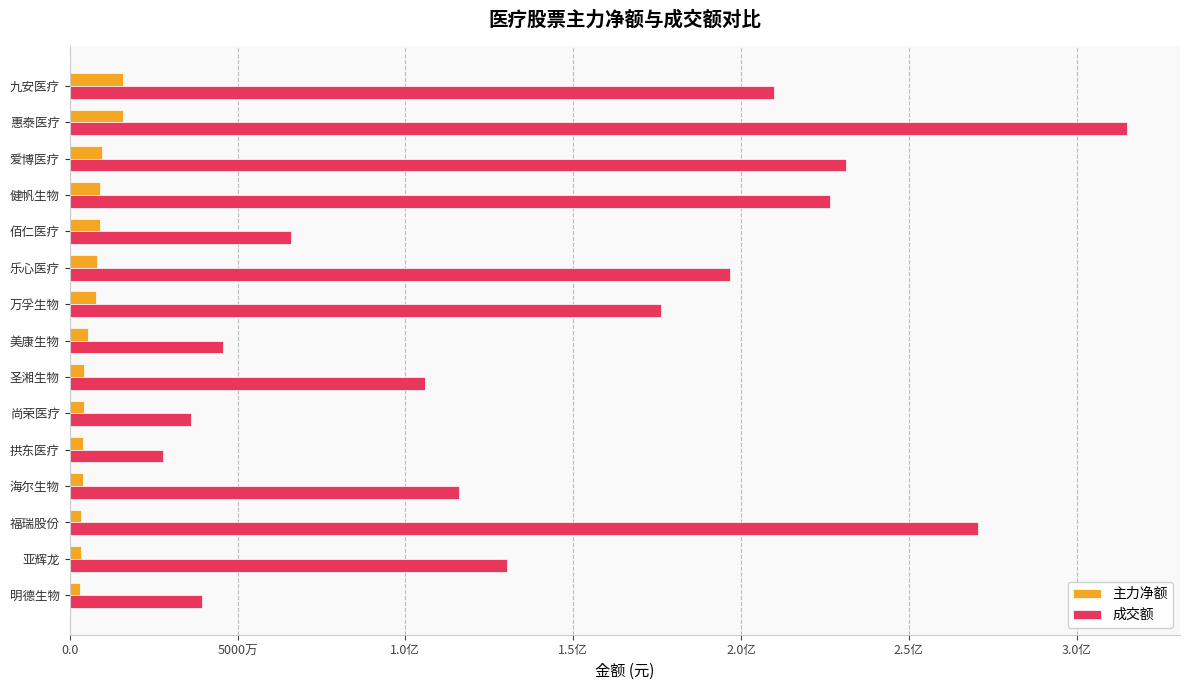

What is the difference between the second highest and minimum values in the 主力净额 series?

12766469